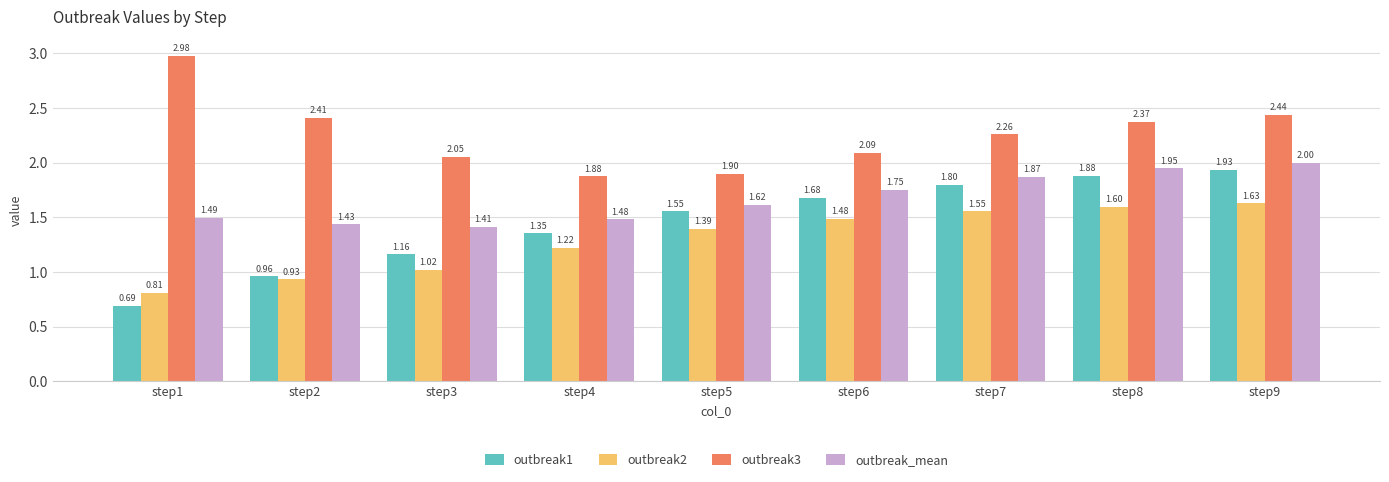

Does the chart contain any negative values?

No